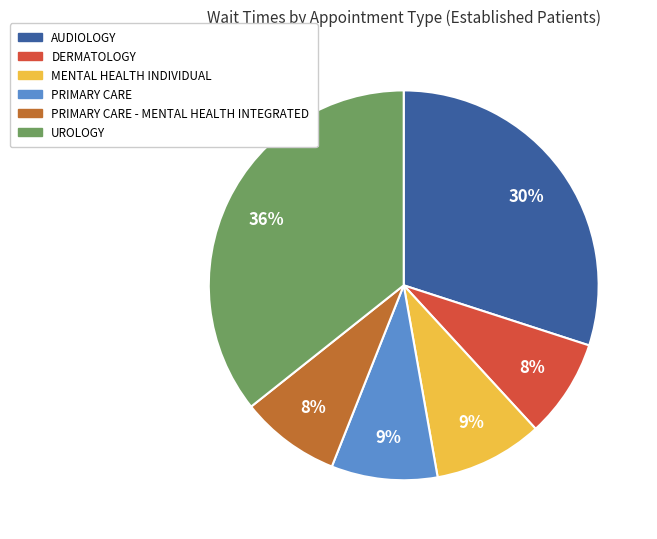

To the nearest percent, what is the difference between the AUDIOLOGY and PRIMARY CARE - MENTAL HEALTH INTEGRATED slice percentages?

22%